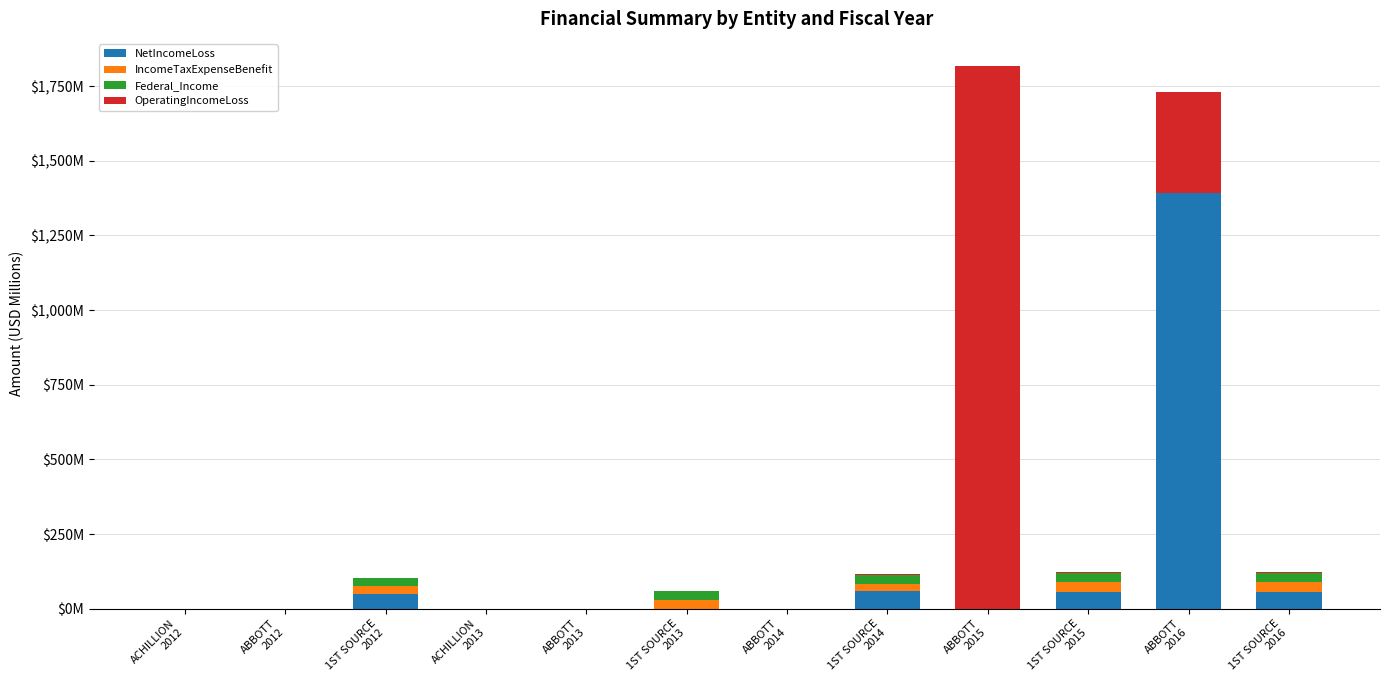

What are all the series names shown in the legend?

NetIncomeLoss, IncomeTaxExpenseBenefit, Federal_Income, OperatingIncomeLoss